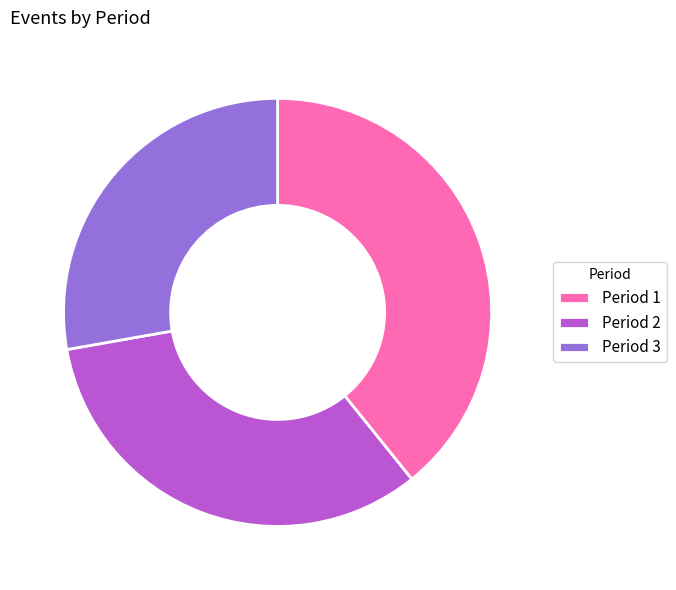

Does Period 1 represent more than half of the total?

No